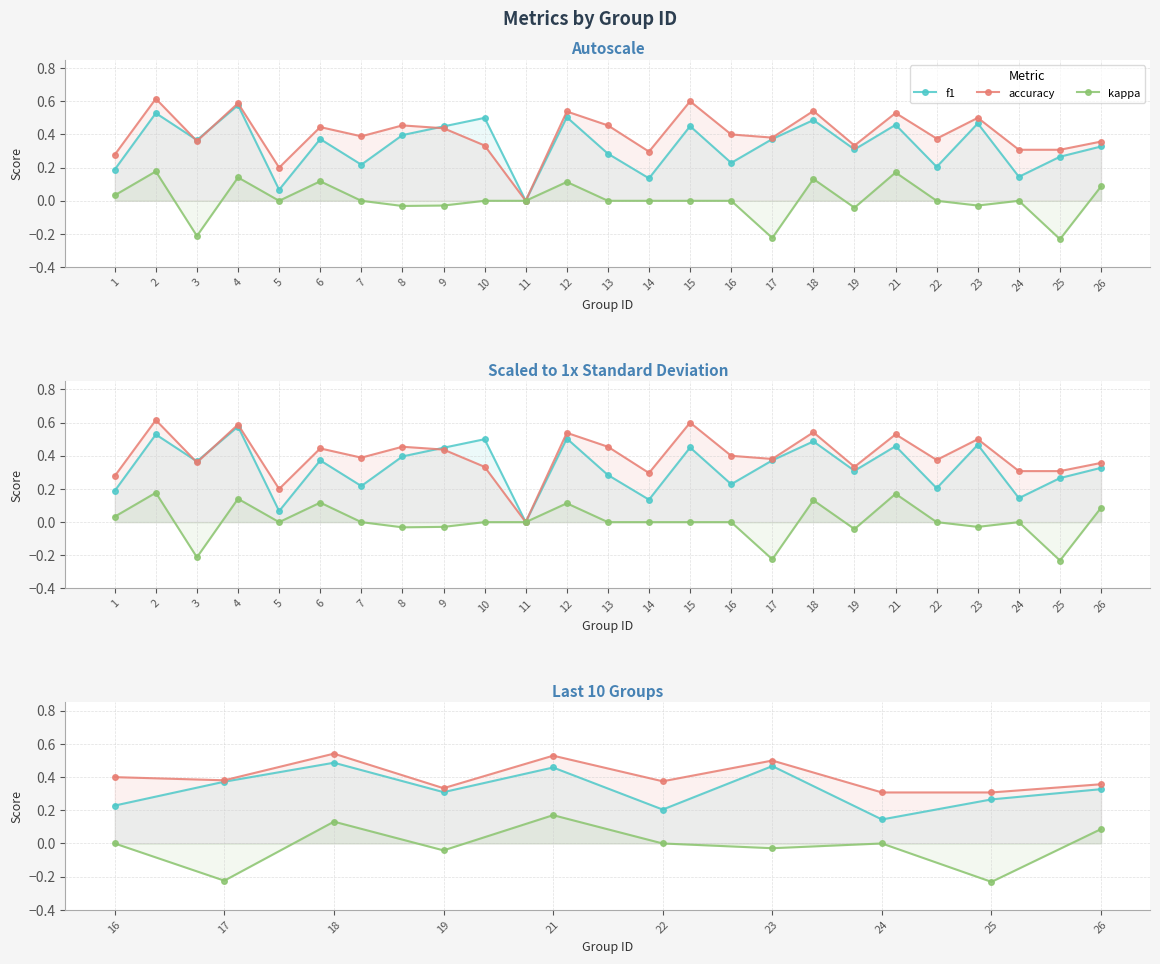

What are all the series names shown in the legend?

f1, accuracy, kappa